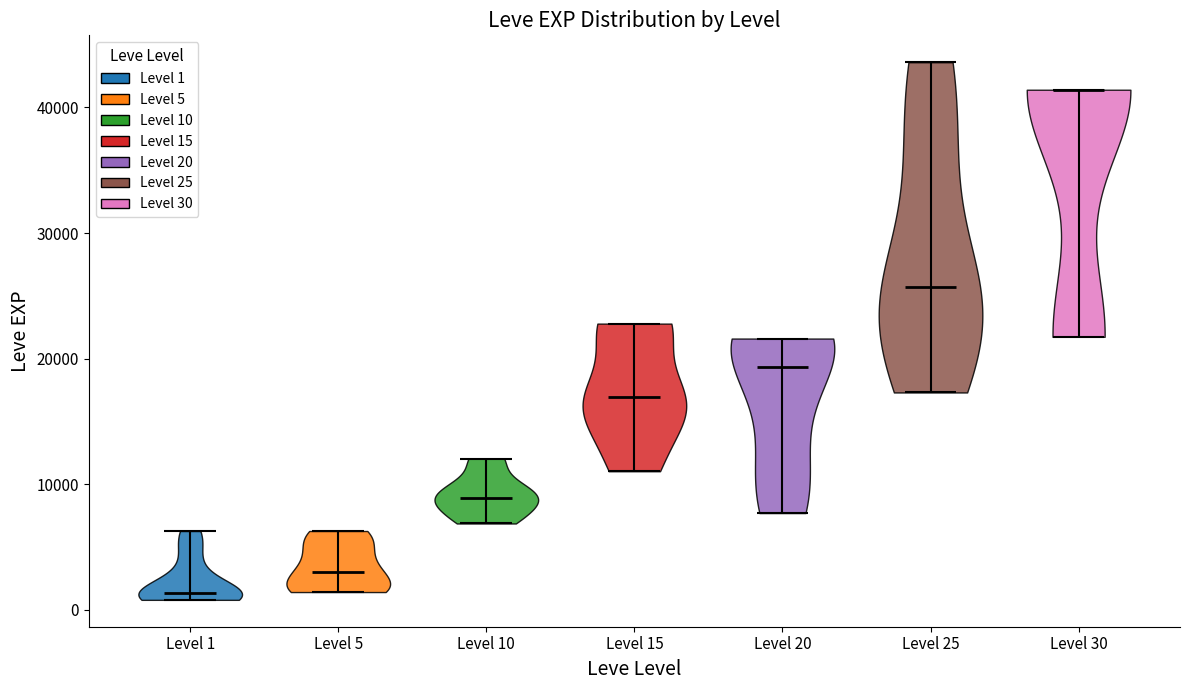

Reading left to right, read every violin against the y-axis: where its median line is, and the lowest and highest points it reaches. The values are not printed on the chart, so give them approximately, as read against the axis.

Level 1: median line 1000, lowest point 1000, highest point 6000
Level 5: median line 3000, lowest point 1000, highest point 6000
Level 10: median line 9000, lowest point 7000, highest point 12000
Level 15: median line 17000, lowest point 11000, highest point 23000
Level 20: median line 19000, lowest point 8000, highest point 22000
Level 25: median line 26000, lowest point 17000, highest point 44000
Level 30: median line 41000, lowest point 22000, highest point 41000